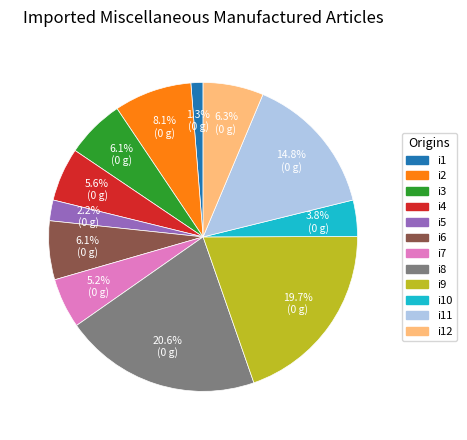

Does any single category account for the majority?

No